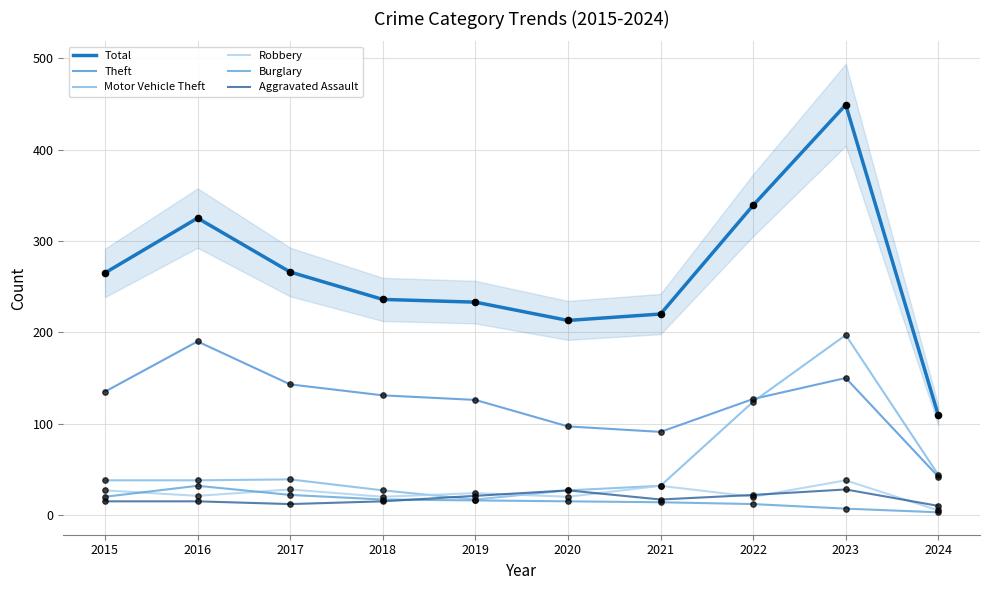

At how many categories does at least one series exceed 38?

10